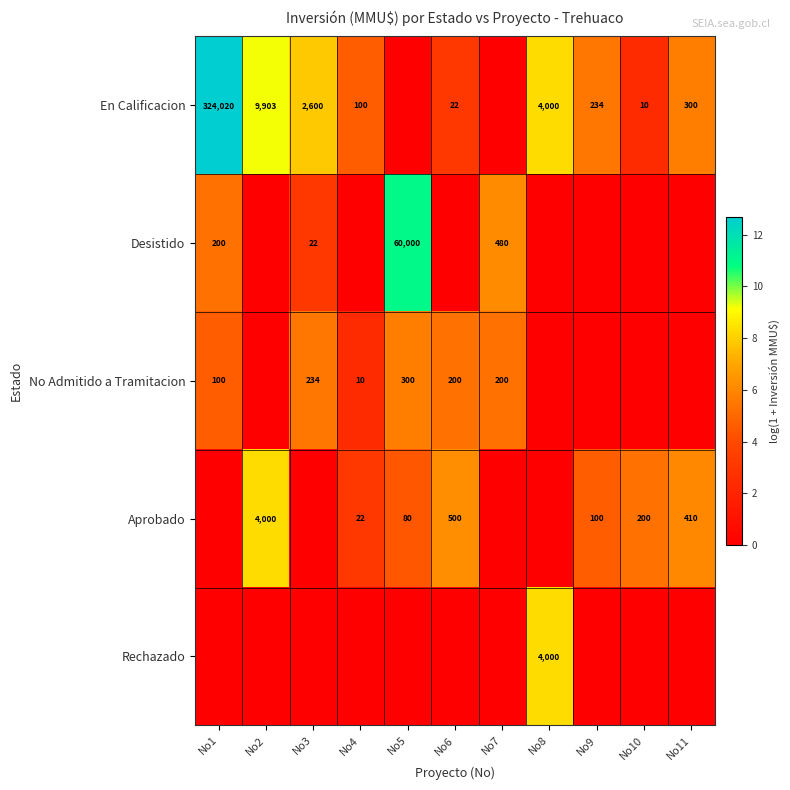

The value of En Calificacion at No10 is 6. True or false?

False